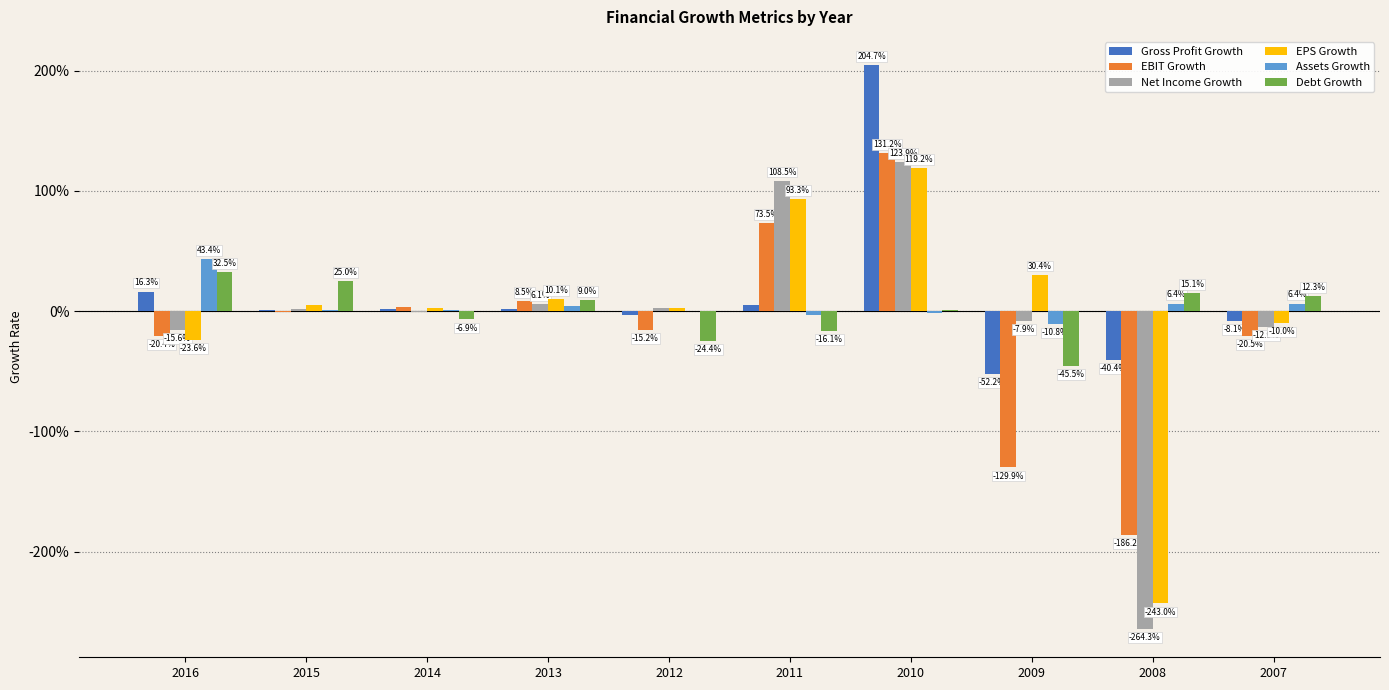

Reading right to left, what are all the values shown in this chart?

Gross Profit Growth: 2007=-0.1	2008=-0.4	2009=-0.5	2010=2.0	2011=0.0	2012=-0.0	2013=0.0	2014=0.0	2015=0.0	2016=0.2
EBIT Growth: 2007=-0.2	2008=-1.9	2009=-1.3	2010=1.3	2011=0.7	2012=-0.2	2013=0.1	2014=0.0	2015=-0.0	2016=-0.2
Net Income Growth: 2007=-0.1	2008=-2.6	2009=-0.1	2010=1.2	2011=1.1	2012=0.0	2013=0.1	2014=-0.0	2015=0.0	2016=-0.2
EPS Growth: 2007=-0.1	2008=-2.4	2009=0.3	2010=1.2	2011=0.9	2012=0.0	2013=0.1	2014=0.0	2015=0.0	2016=-0.2
Assets Growth: 2007=0.1	2008=0.1	2009=-0.1	2010=-0.0	2011=-0.0	2012=0.0	2013=0.0	2014=0.0	2015=0.0	2016=0.4
Debt Growth: 2007=0.1	2008=0.2	2009=-0.5	2010=0.0	2011=-0.2	2012=-0.2	2013=0.1	2014=-0.1	2015=0.2	2016=0.3